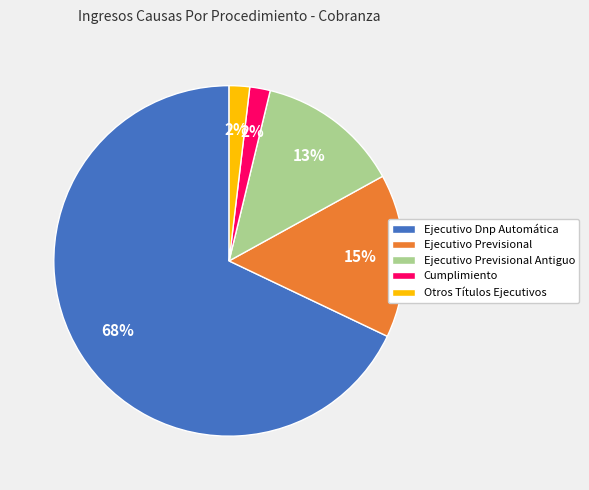

What percentage is the Ejecutivo Dnp Automática slice, to the nearest percent?

68%